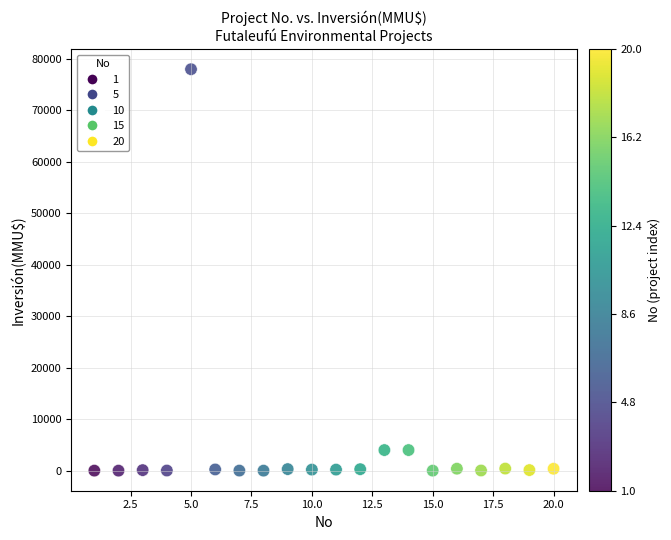

What is the range of X values (max minus min)?

19